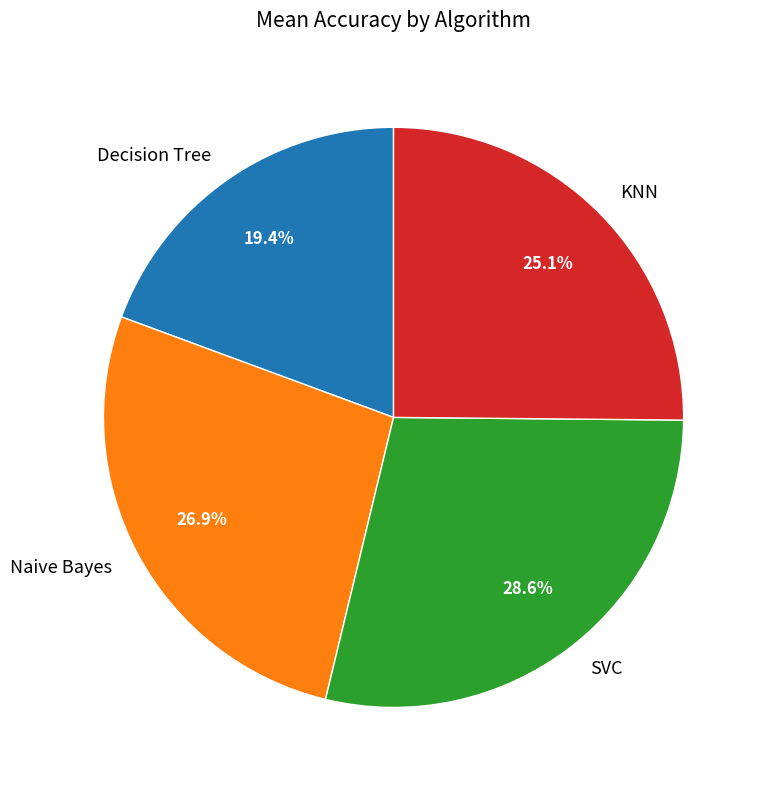

Between KNN and Decision Tree, which is larger?

KNN